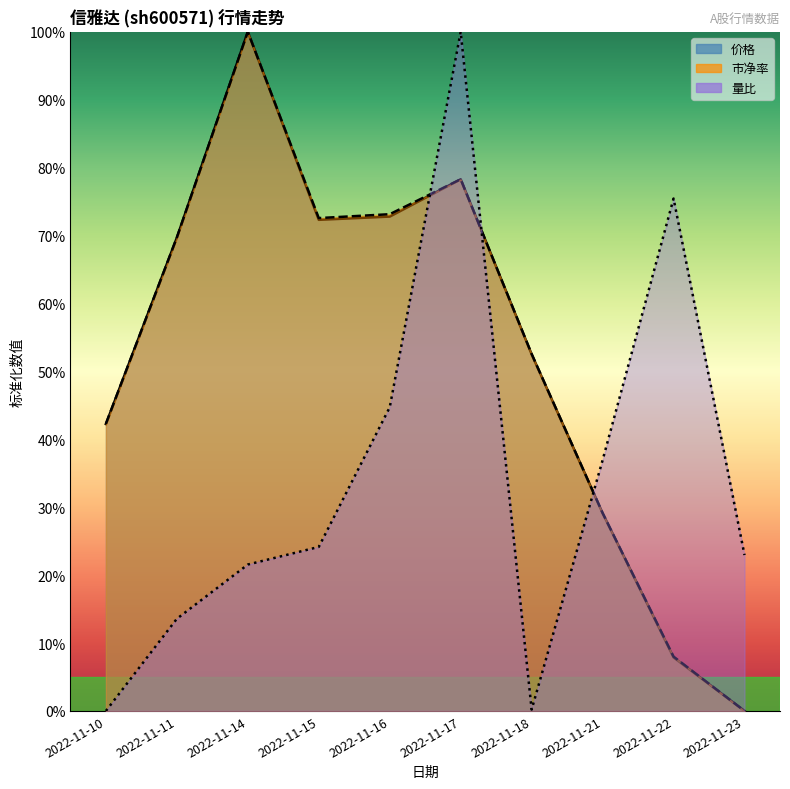

What is the spread (max minus min) of values at 2022-11-21?

0.1